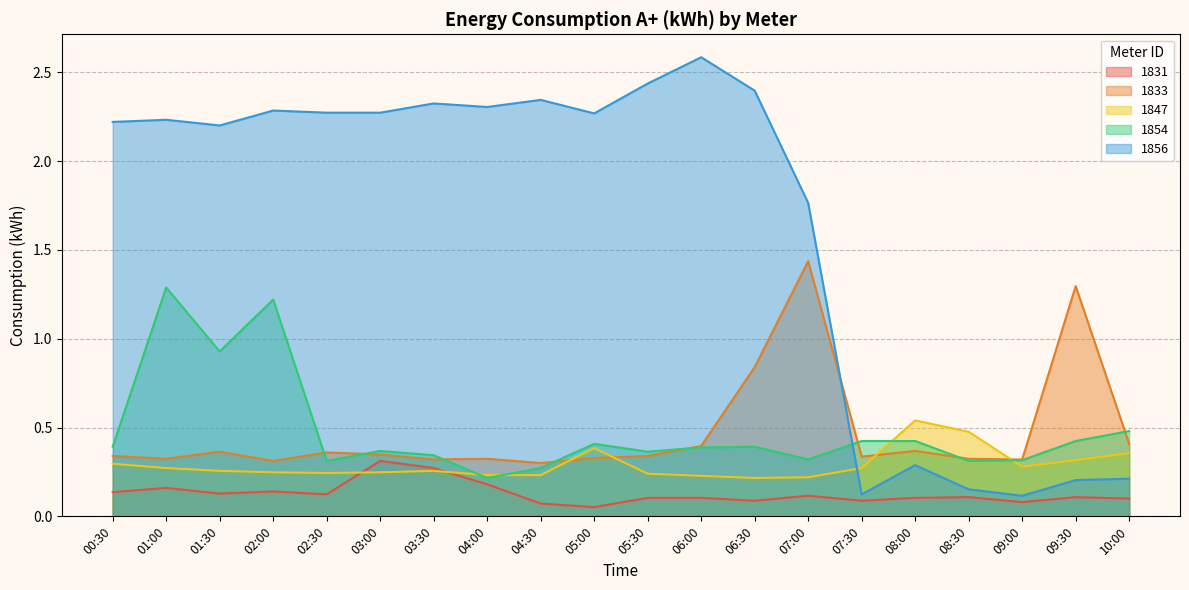

Is the value of 1833 at 03:30 greater than the value of 1854 at 09:30?

No